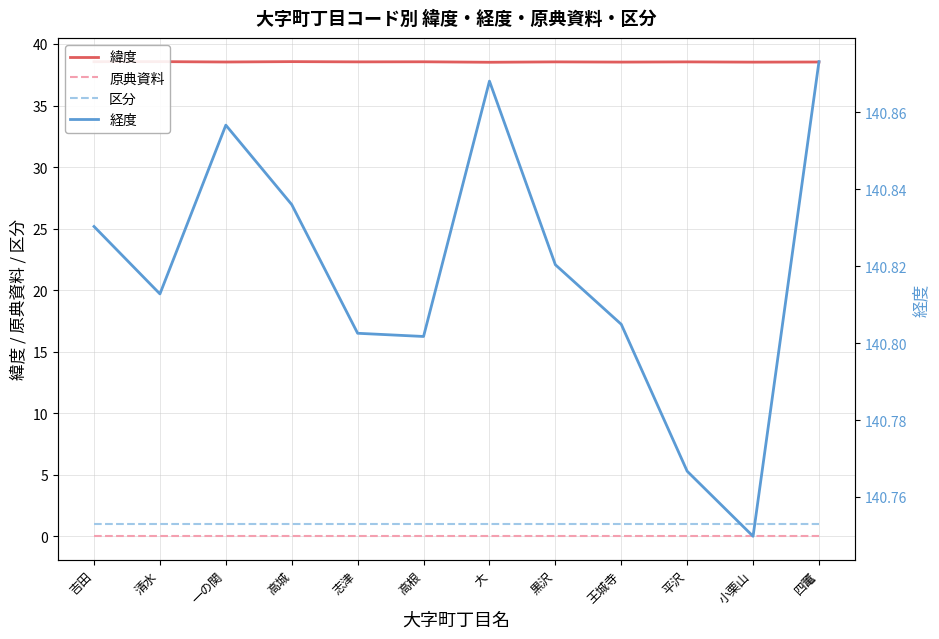

Does the chart display data point markers on the line(s)?

No